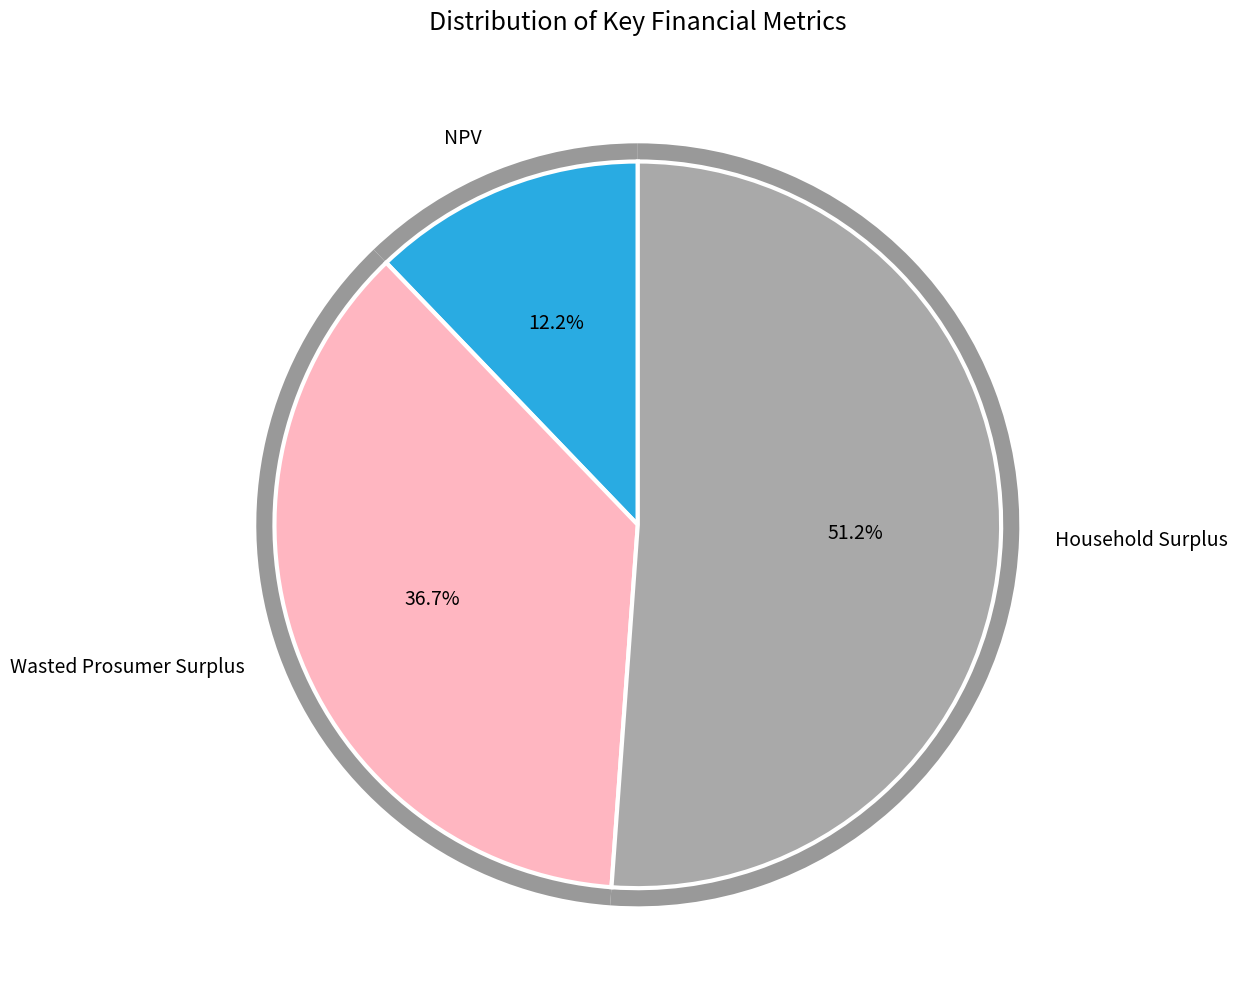

Rank the categories by value from lowest to highest.

NPV, Wasted Prosumer Surplus, Household Surplus